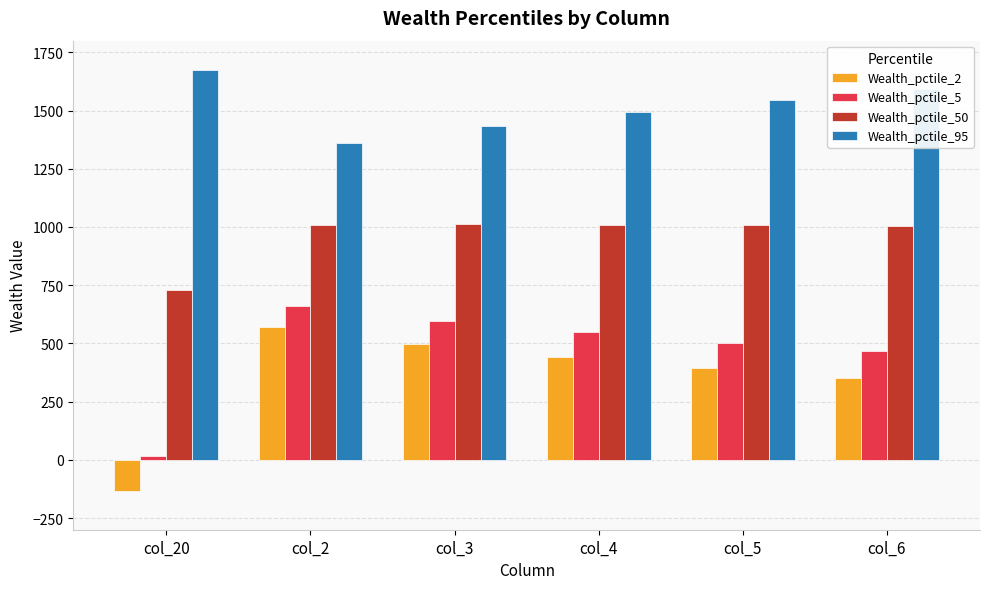

What is the spread (max minus min) of values at col_6?

1242.1